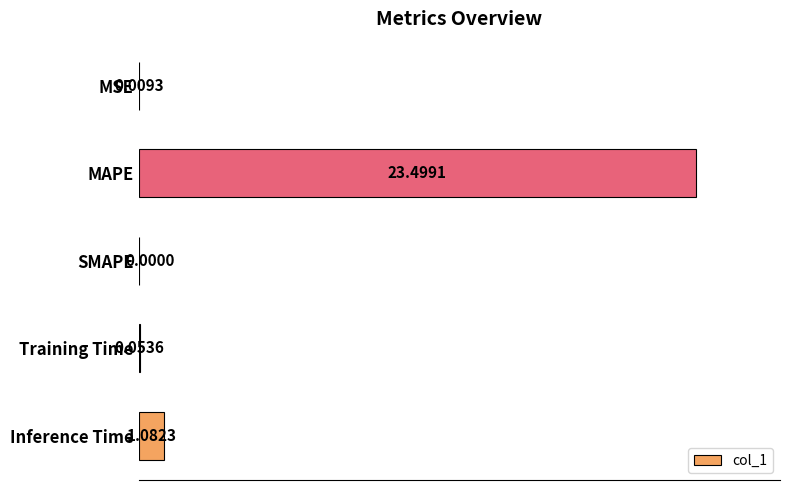

Are the bars horizontal?

Yes